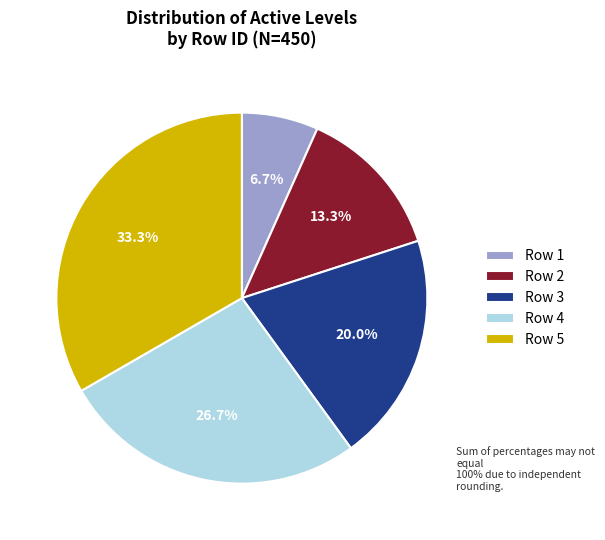

Does any single category account for the majority?

No